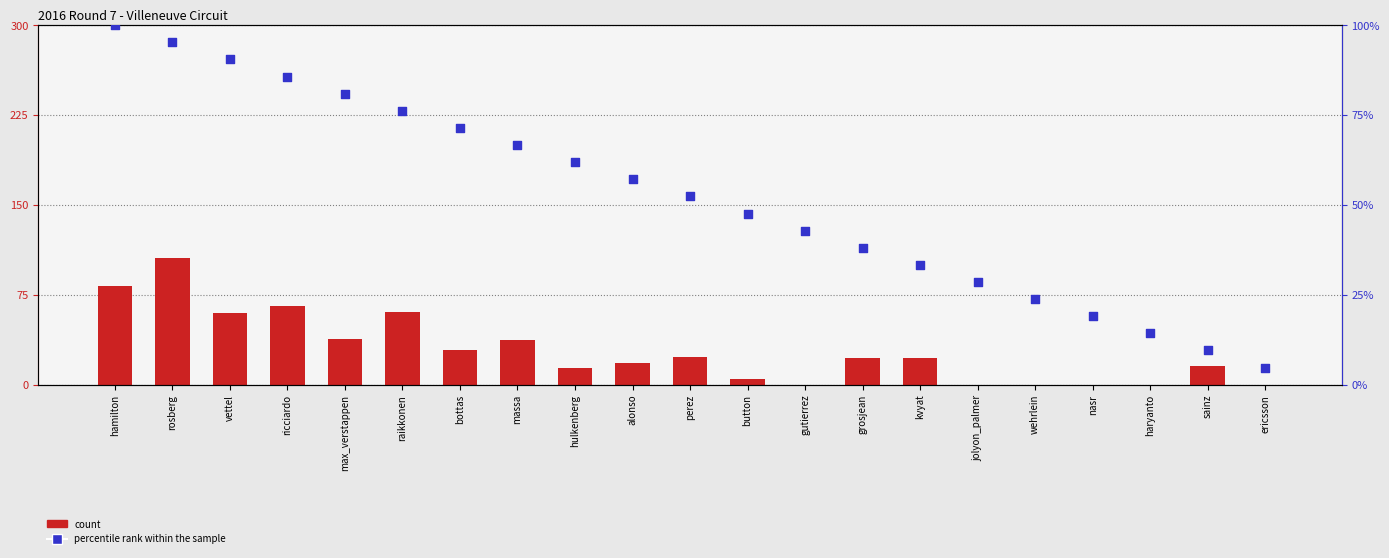

Which series has the largest total across all categories?

percentile rank within the sample